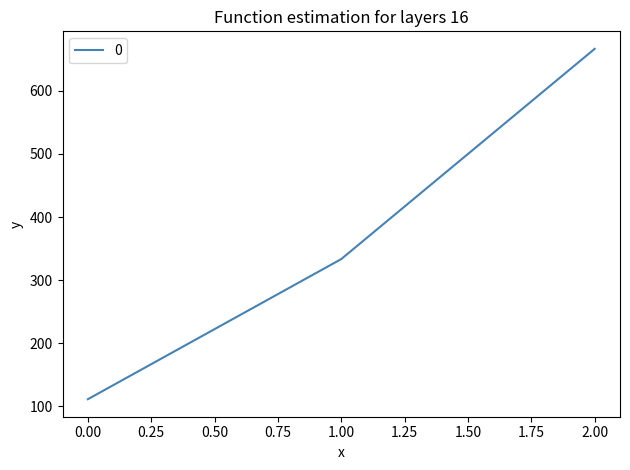

Where is the data nearest to the value 388?

1.00